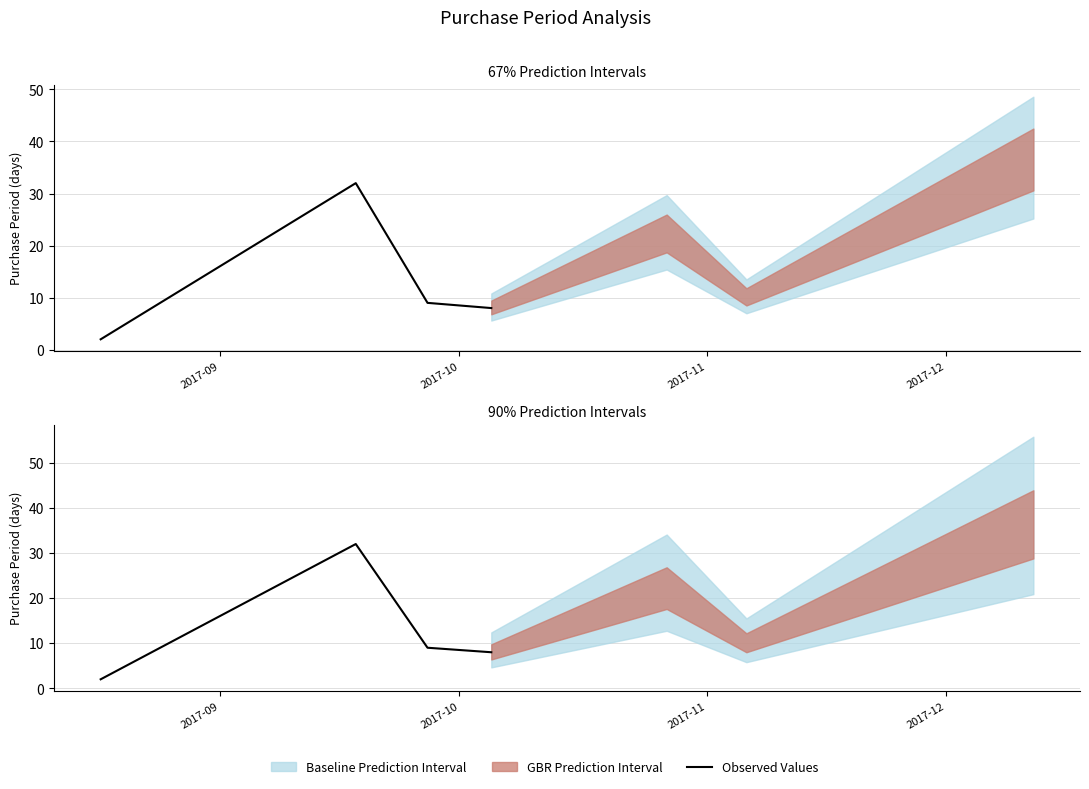

Rank the categories by value from highest to lowest.

2017-10, 2017-11, 2017-12, 2017-09